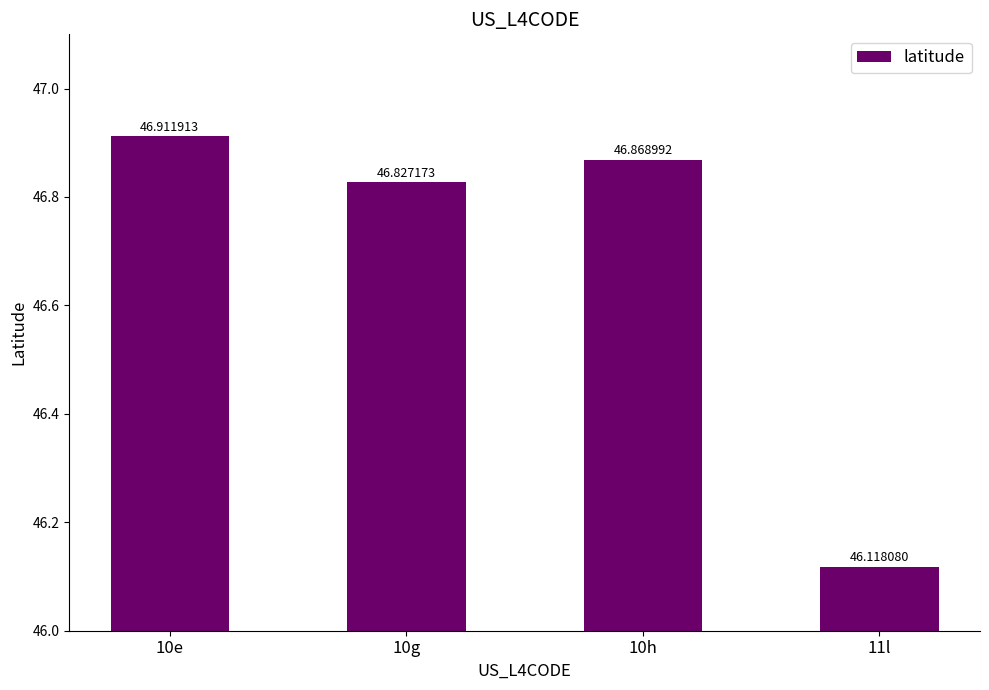

Which has a higher value, 10e or 10g?

10e